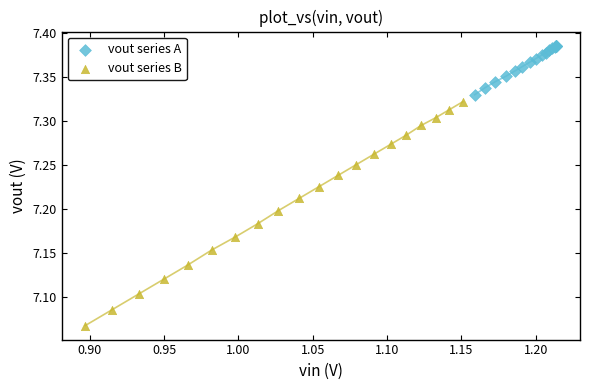

What are all the series names shown in the legend?

vout series A, vout series B